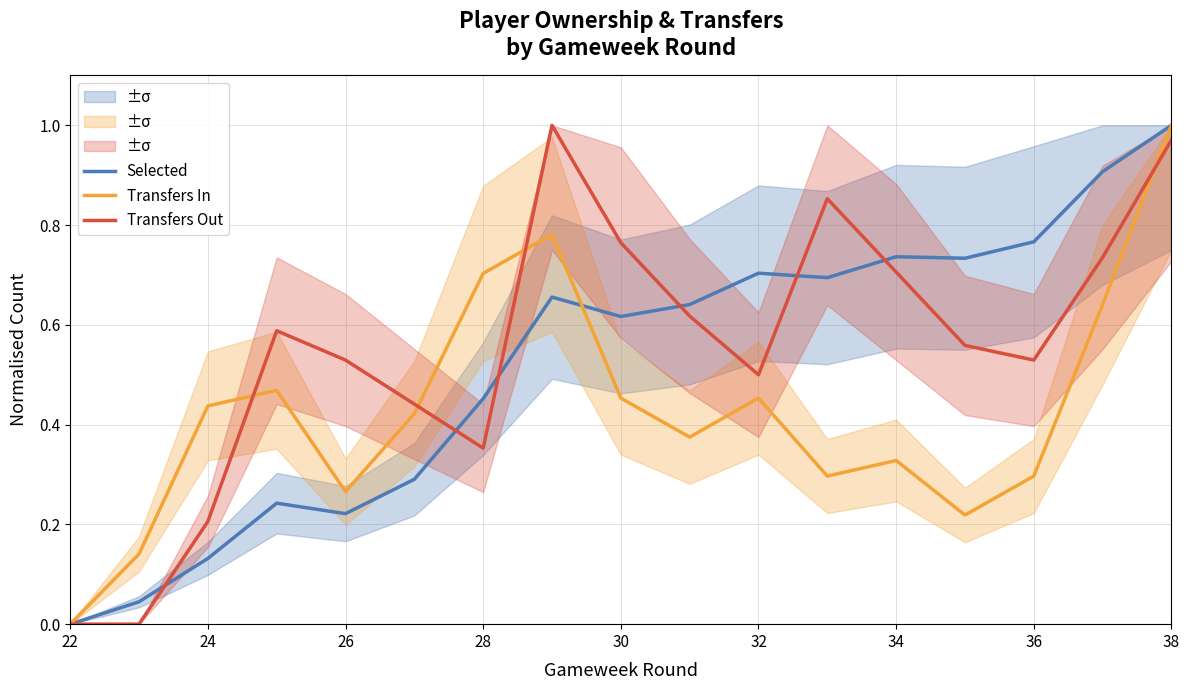

The Transfers In series shows 0.7 at 22. True or false?

False